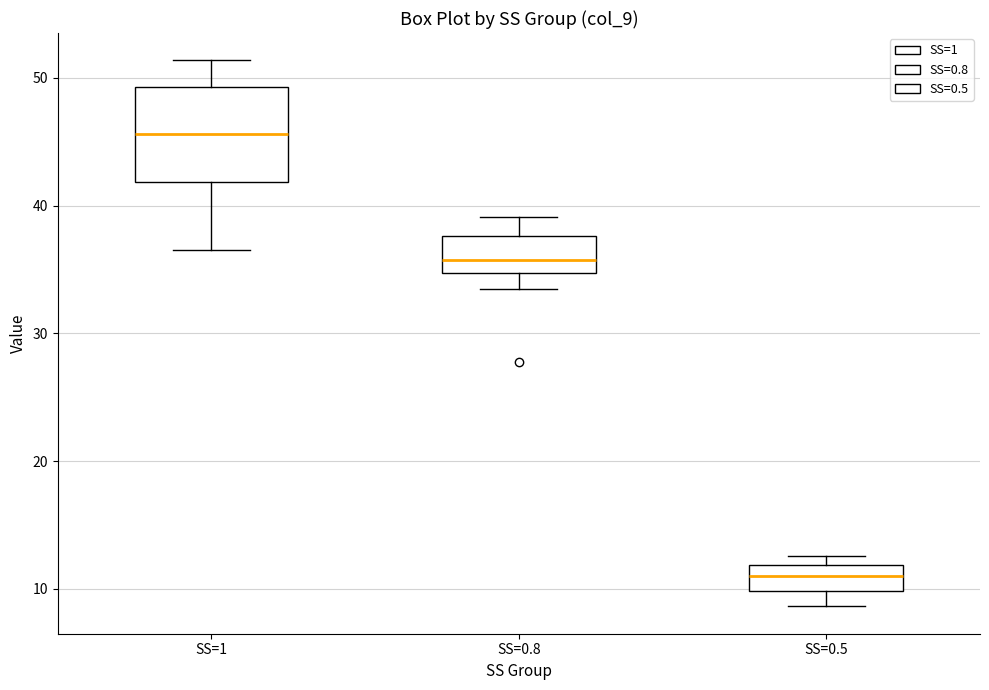

Comparing the boxes themselves (not the whiskers), which one is the tallest?

SS=1